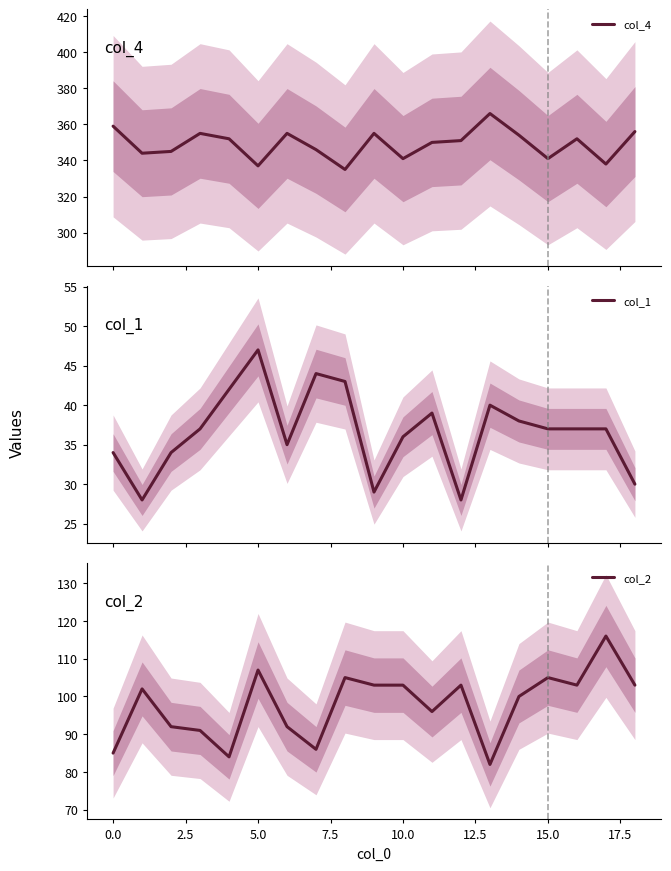

What is the smallest value displayed?

28